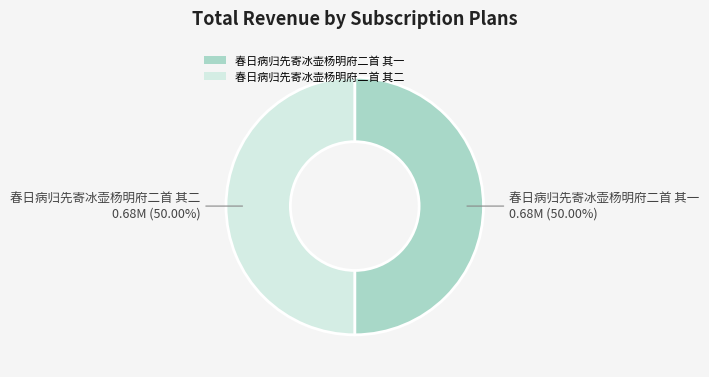

Combined, do 春日病归先寄冰壶杨明府二首 其一 and 春日病归先寄冰壶杨明府二首 其二 account for over 50%?

Yes